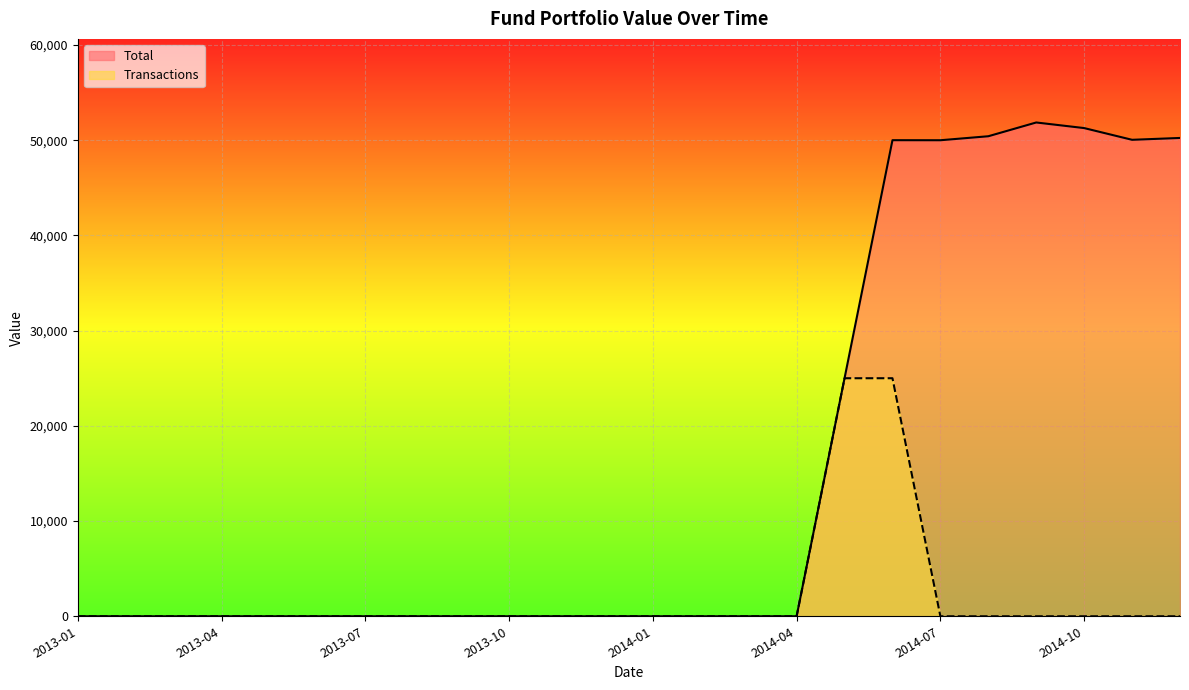

What position from the left is 2013-05?

5